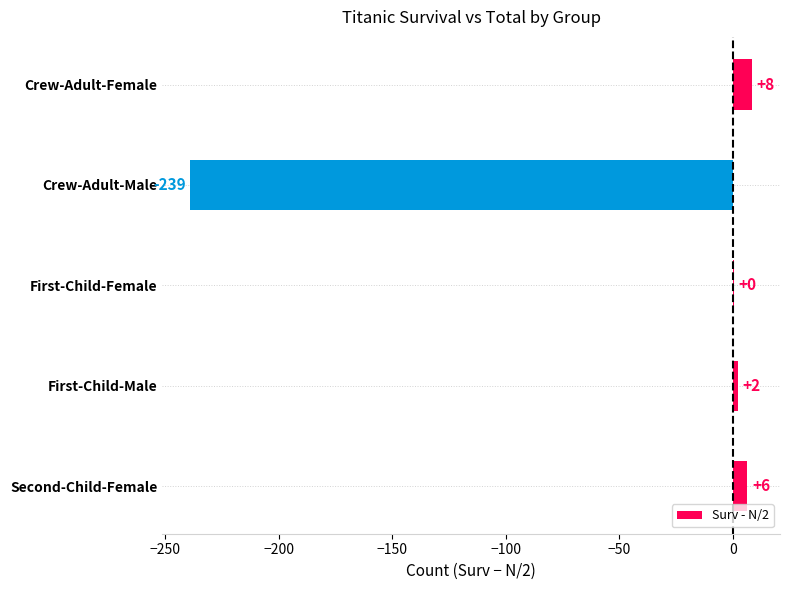

Are the bars horizontal?

Yes